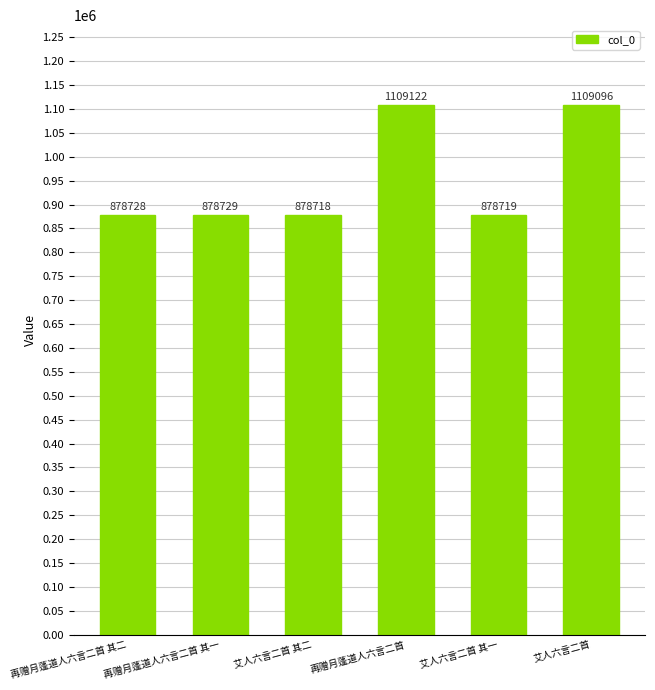

What is the ratio of the value at 再赠月蓬道人六言二首 其二 to the value at 艾人六言二首 其二?

1.0